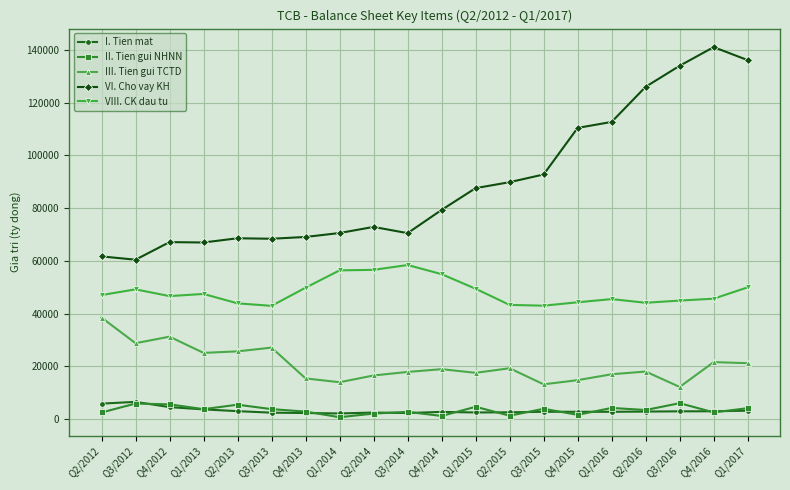

What is the label of the 17th point from the right?

Q1/2013